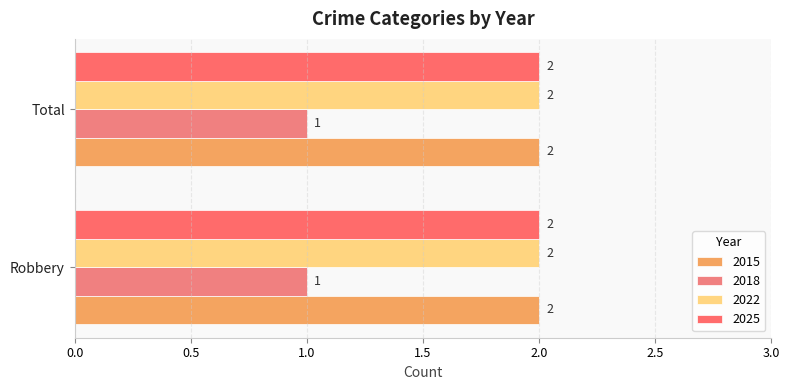

Count the number of data series in this chart.

4